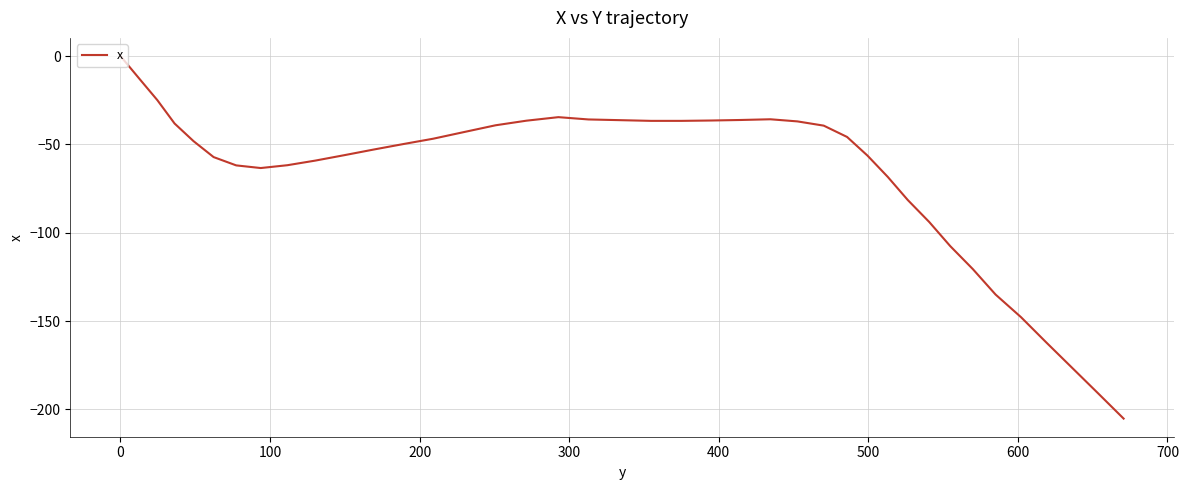

What is the difference between the maximum and minimum values?

205.2